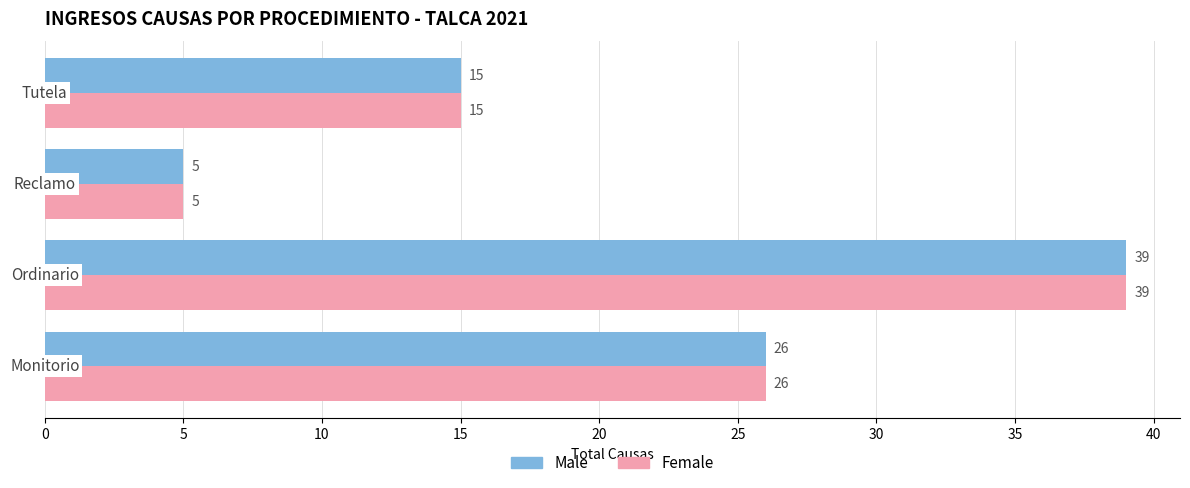

Count the Male values in the range 15 to 39.

3